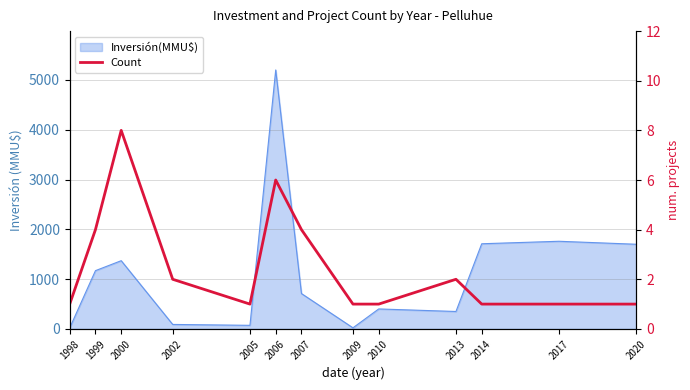

The chart shows a value of 6 at 2006. True or false?

True